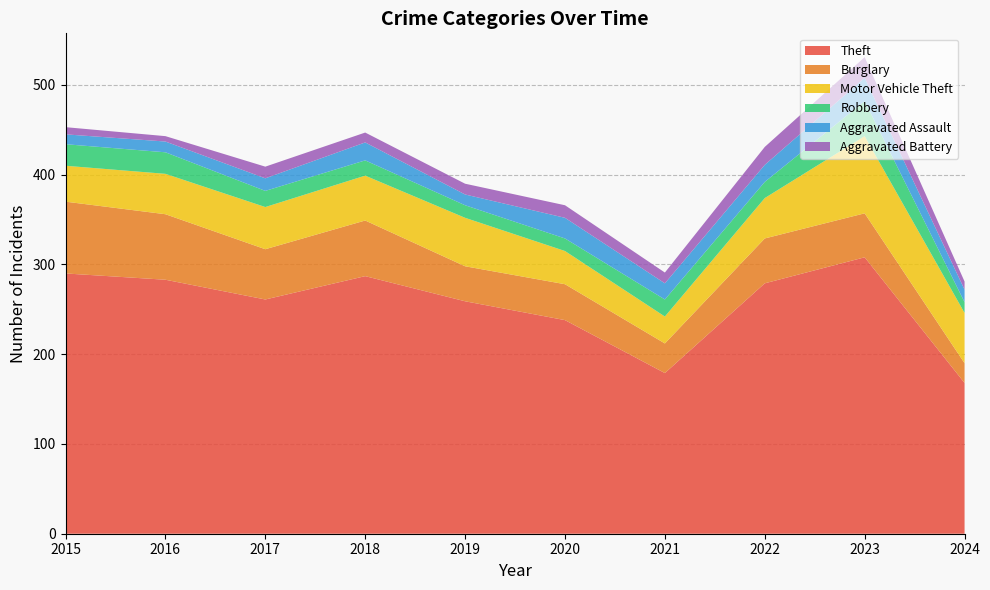

Reading right to left, transcribe all the data shown in this chart.

Theft: 2024=168	2023=308	2022=279	2021=179	2020=238	2019=259	2018=287	2017=261	2016=283	2015=290
Burglary: 2024=22	2023=49	2022=50	2021=33	2020=40	2019=39	2018=62	2017=56	2016=73	2015=80
Motor Vehicle Theft: 2024=56	2023=86	2022=45	2021=30	2020=37	2019=54	2018=50	2017=47	2016=45	2015=40
Robbery: 2024=12	2023=39	2022=18	2021=19	2020=14	2019=14	2018=17	2017=18	2016=24	2015=24
Aggravated Assault: 2024=14	2023=26	2022=19	2021=18	2020=23	2019=12	2018=20	2017=14	2016=12	2015=11
Aggravated Battery: 2024=9	2023=23	2022=20	2021=12	2020=14	2019=12	2018=11	2017=13	2016=6	2015=8